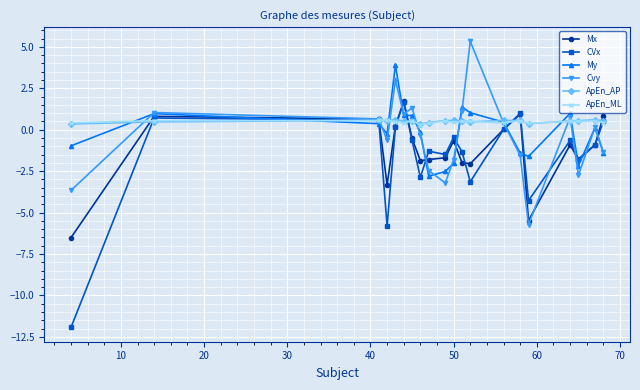

Count the number of categories in the chart.

20